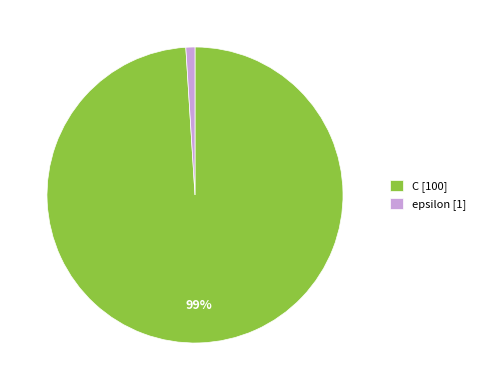

Rank the categories by value from lowest to highest.

epsilon, C